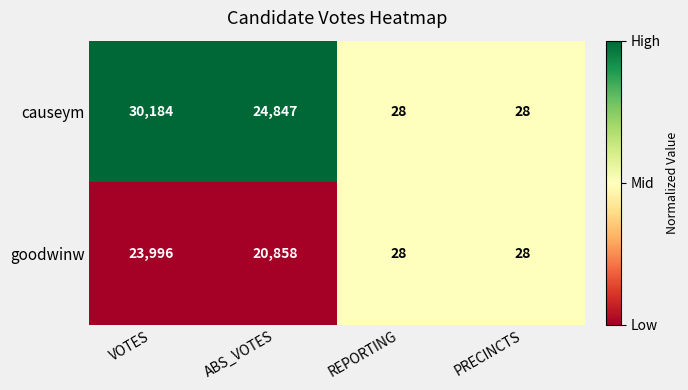

Which series has the widest spread of values?

causeym